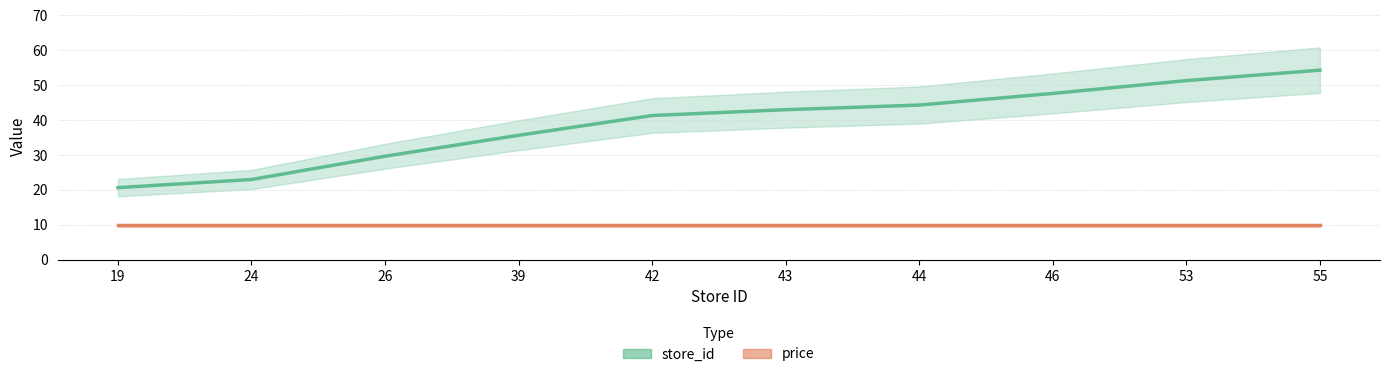

Does the chart have visible grid lines?

Yes